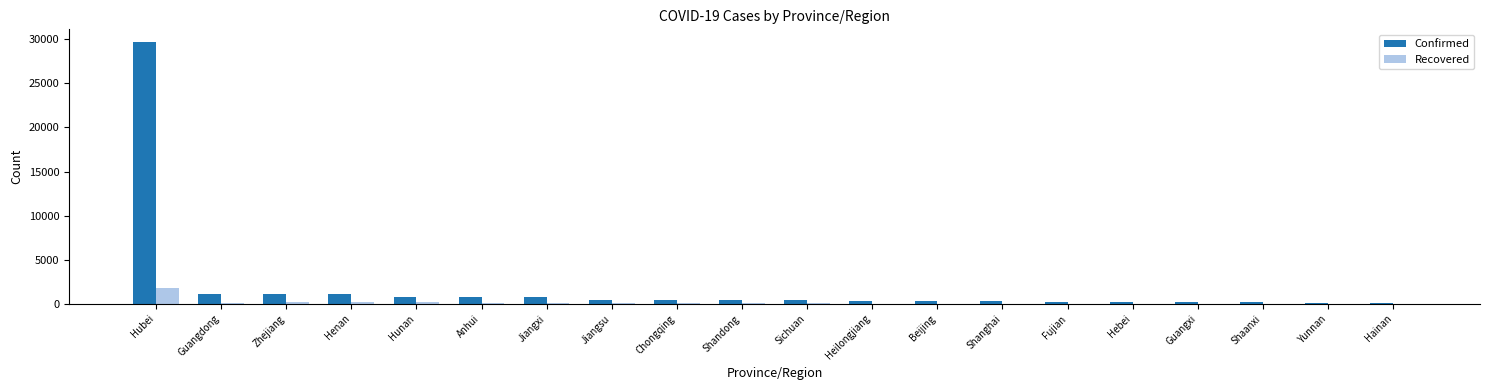

What is the greatest value displayed?

29631